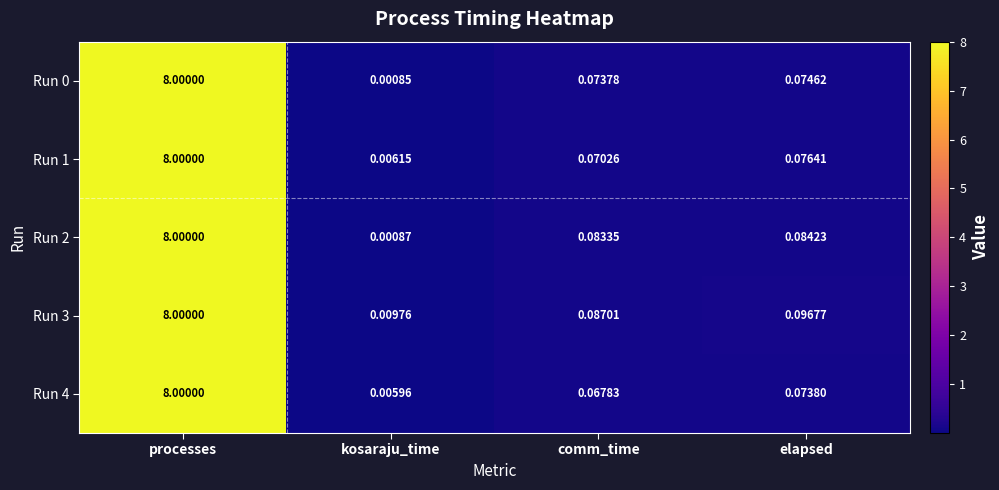

At which category is the sum across all series the highest?

processes